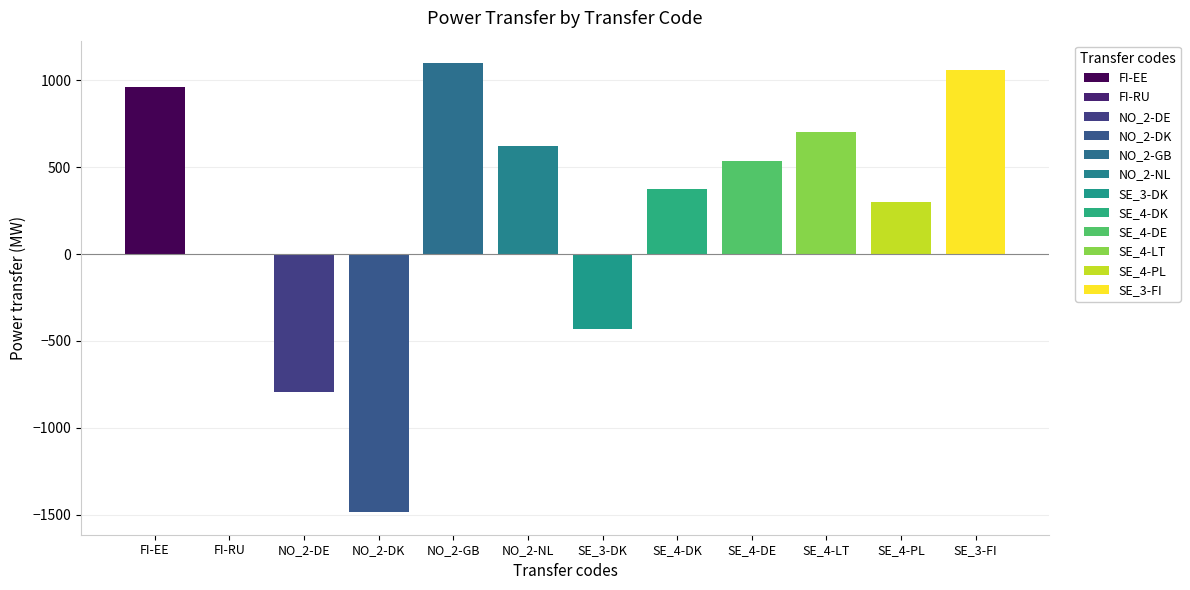

What is the change in value from NO_2-GB to SE_4-PL?

-802